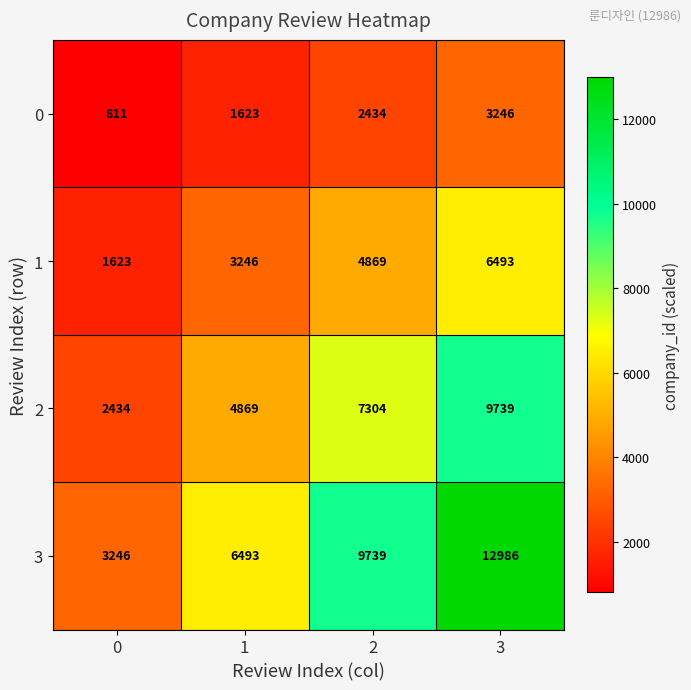

How many 3 values are between 6493 and 12986?

3